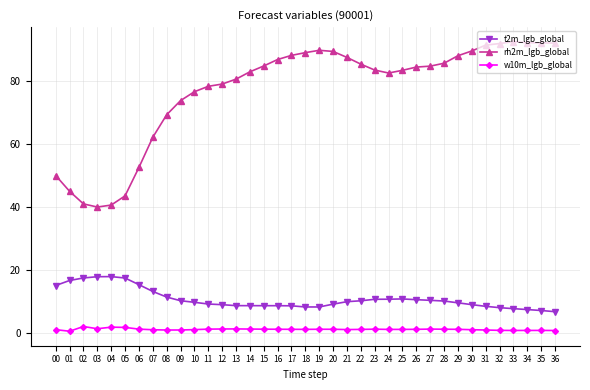

How many values in the rh2m_lgb_global series exceed 84?

19